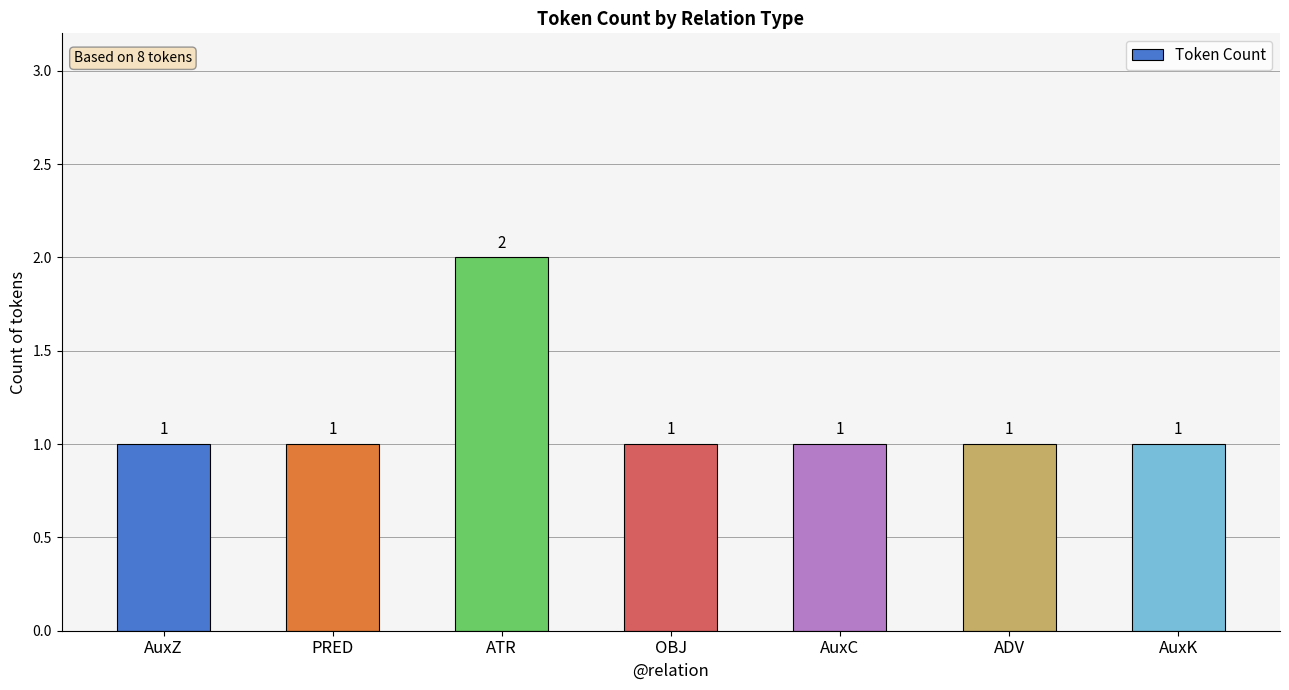

Is it true that the value at ATR is 2?

True